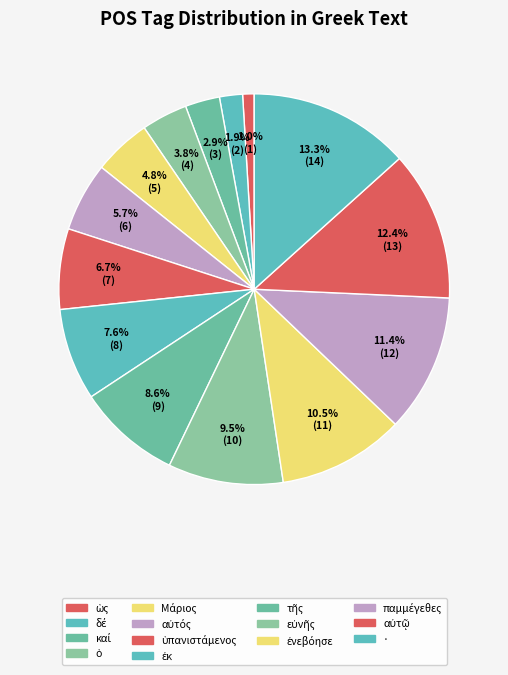

Does ὁ represent more than half of the total?

No